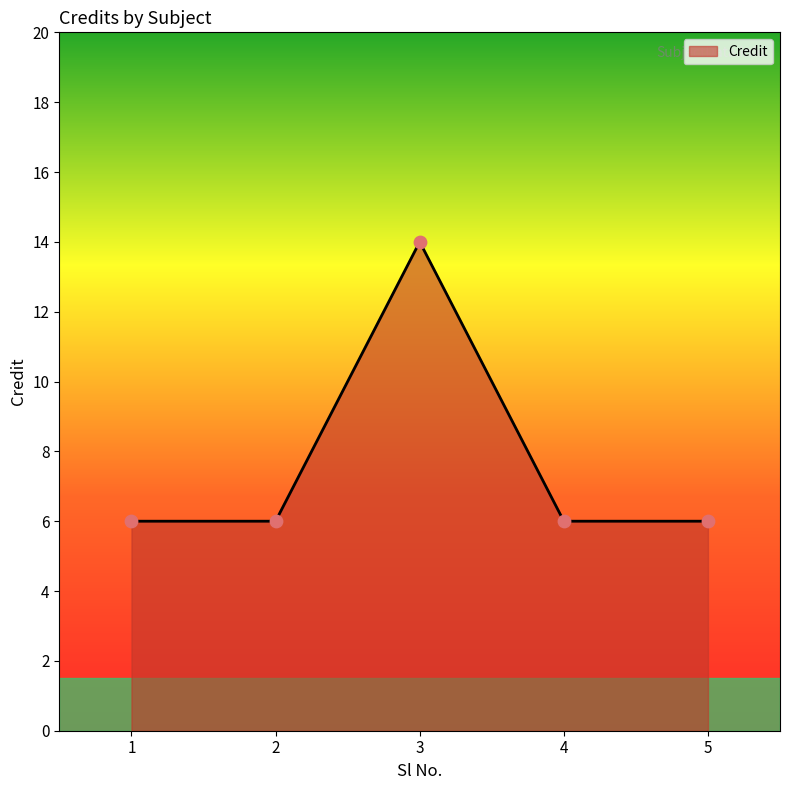

Between 3 and 1, which is larger?

3